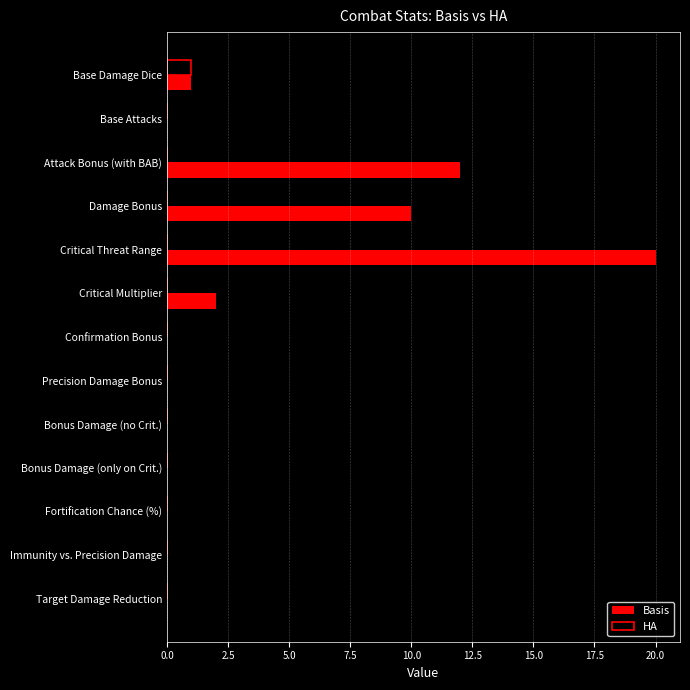

How many series are shown in this chart?

2